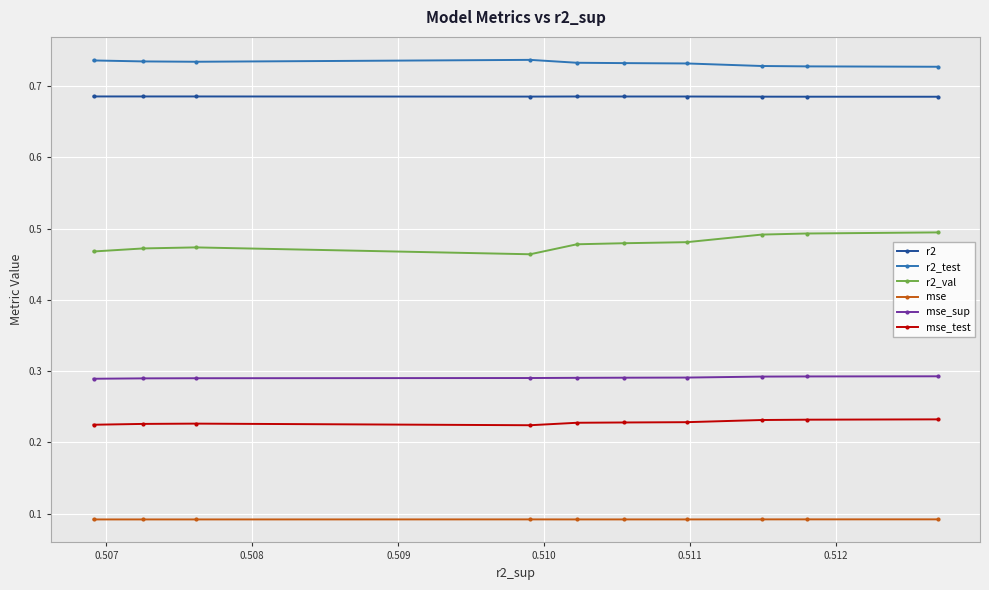

Which series has the largest total across all categories?

r2_test